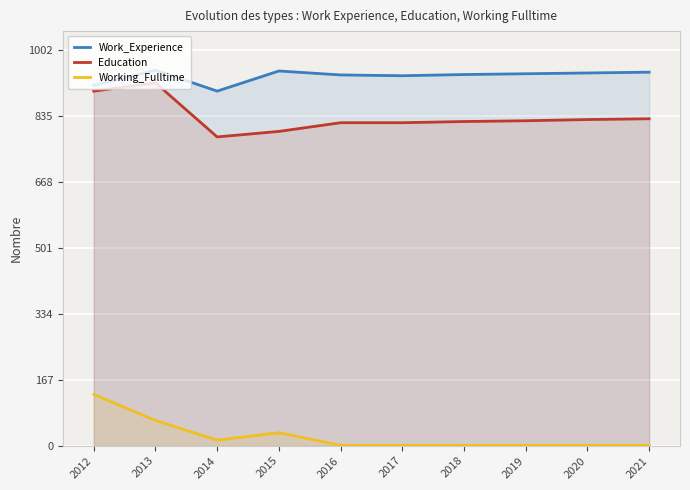

How many categories are shown in the chart?

10